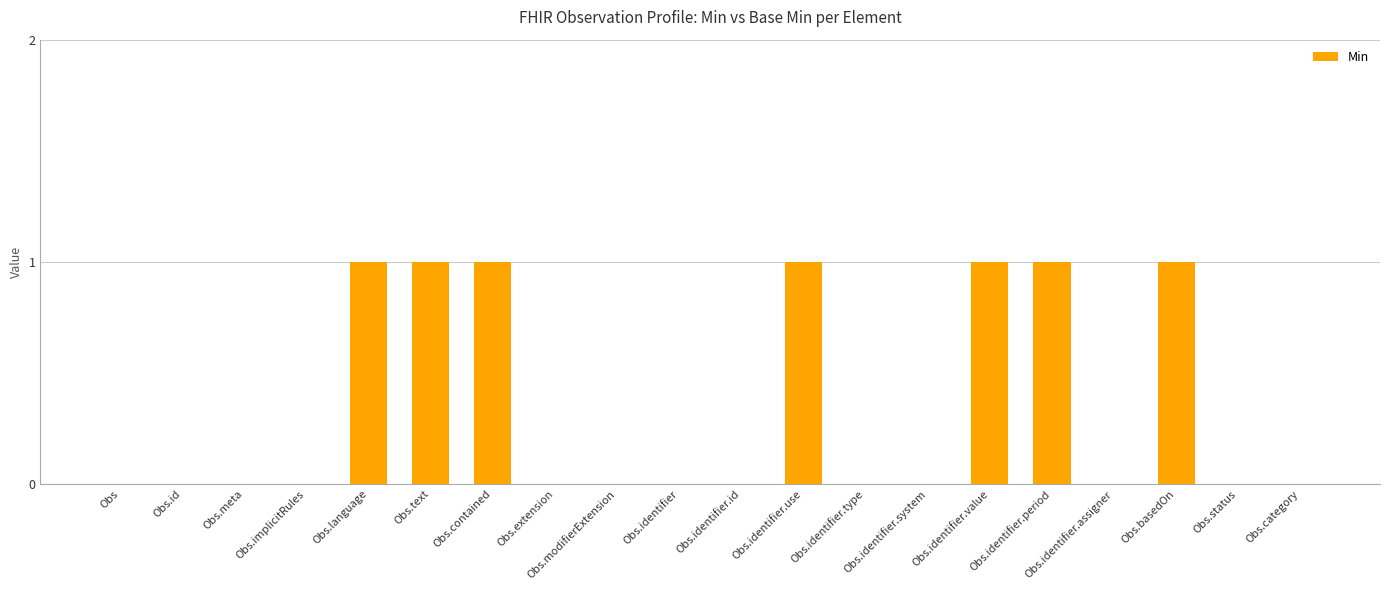

What is the change in value from Obs.identifier.system to Obs.identifier.period?

+1